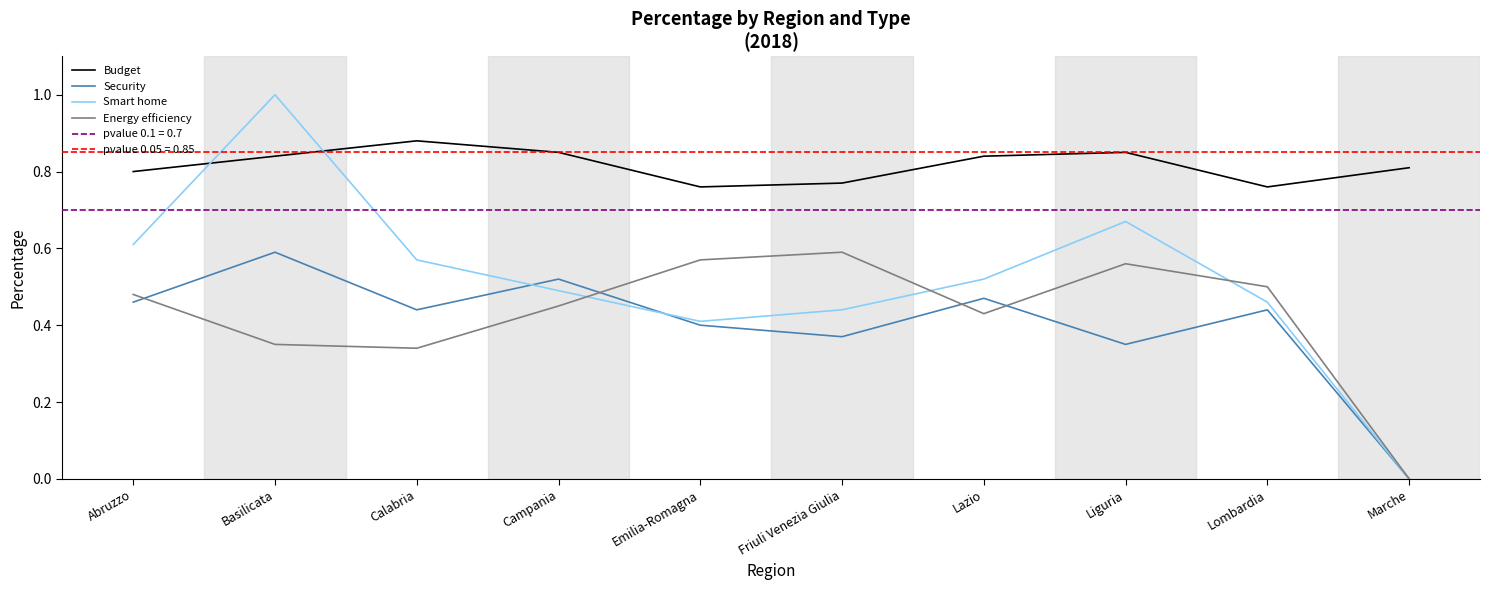

How many interior local valleys does the Energy efficiency series have?

2